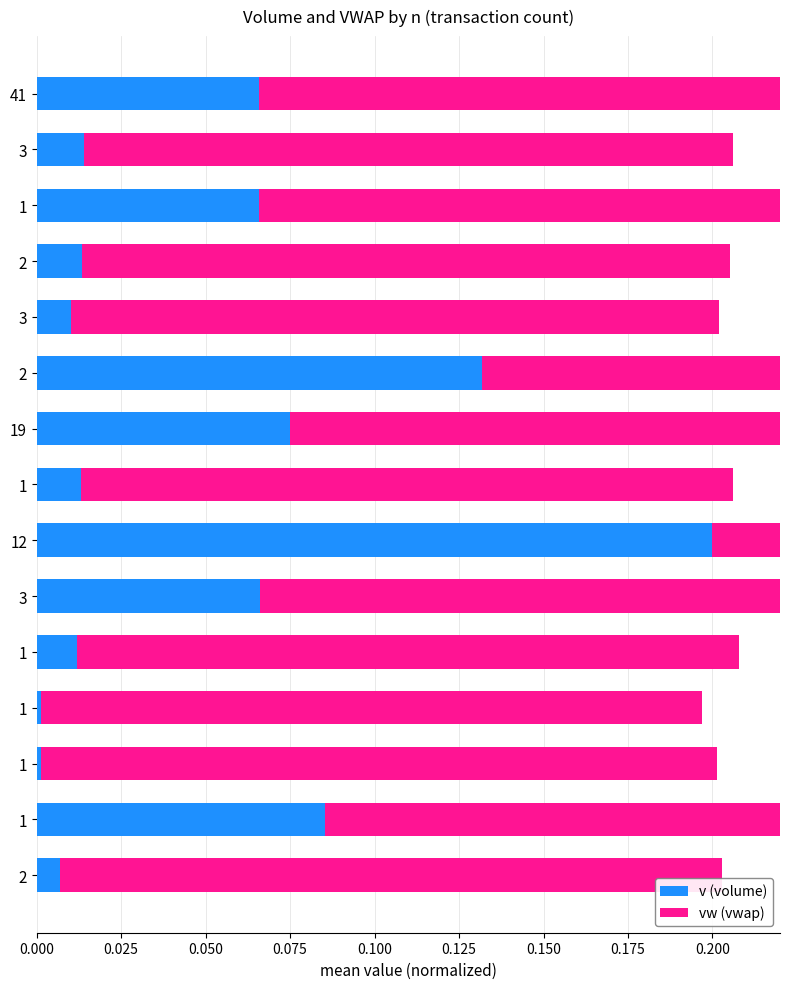

At how many categories does at least one series exceed 0?

15